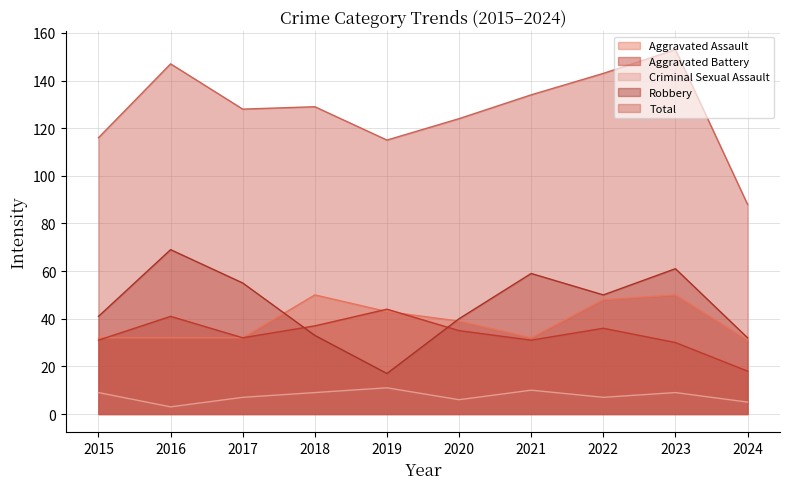

Where is the first local minimum for Criminal Sexual Assault?

2016